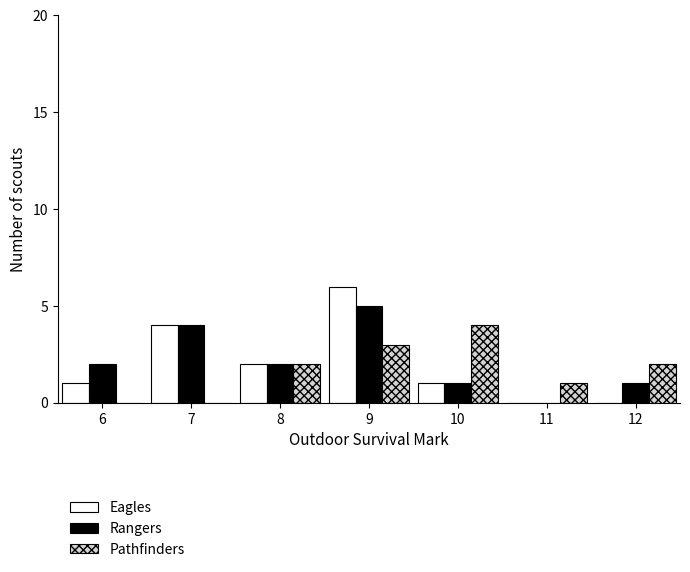

Reading right to left, list all the values displayed in this chart.

Eagles: 12=0	11=0	10=1	9=6	8=2	7=4	6=1
Rangers: 12=1	11=0	10=1	9=5	8=2	7=4	6=2
Pathfinders: 12=2	11=1	10=4	9=3	8=2	7=0	6=0